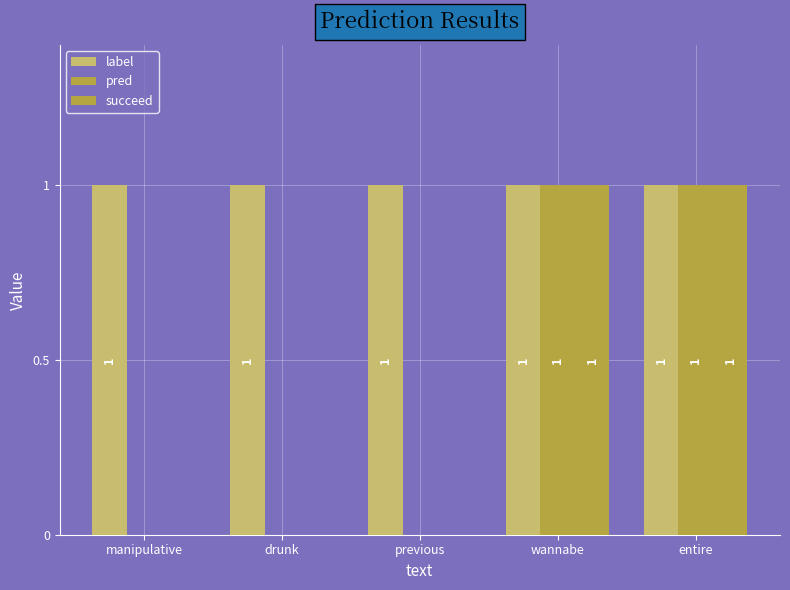

Reading left to right, extract all data points from this chart.

label: 1	1	1	1	1
pred: 0	0	0	1	1
succeed: 0	0	0	1	1